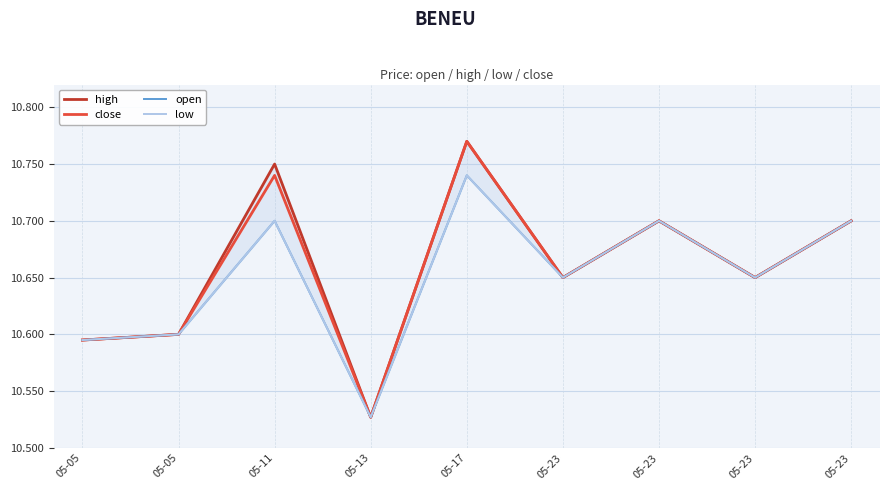

At 05-23, list the series in order from smallest to largest.

high, close, open, low